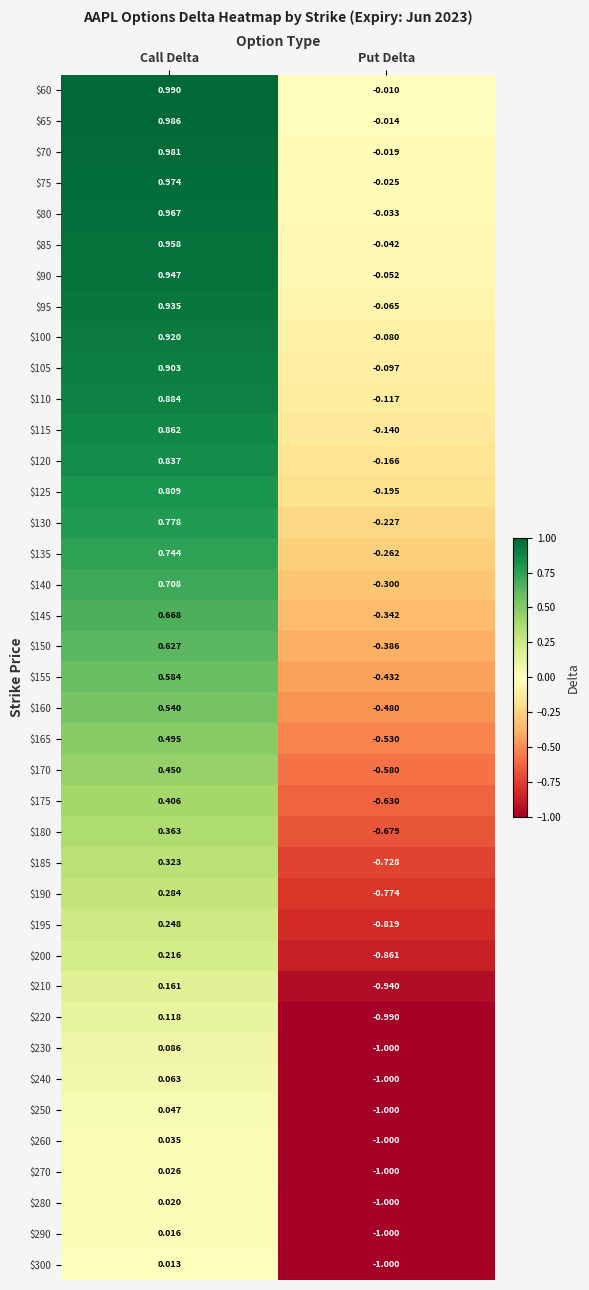

Which category has the highest value in the $250 series?

Call Delta